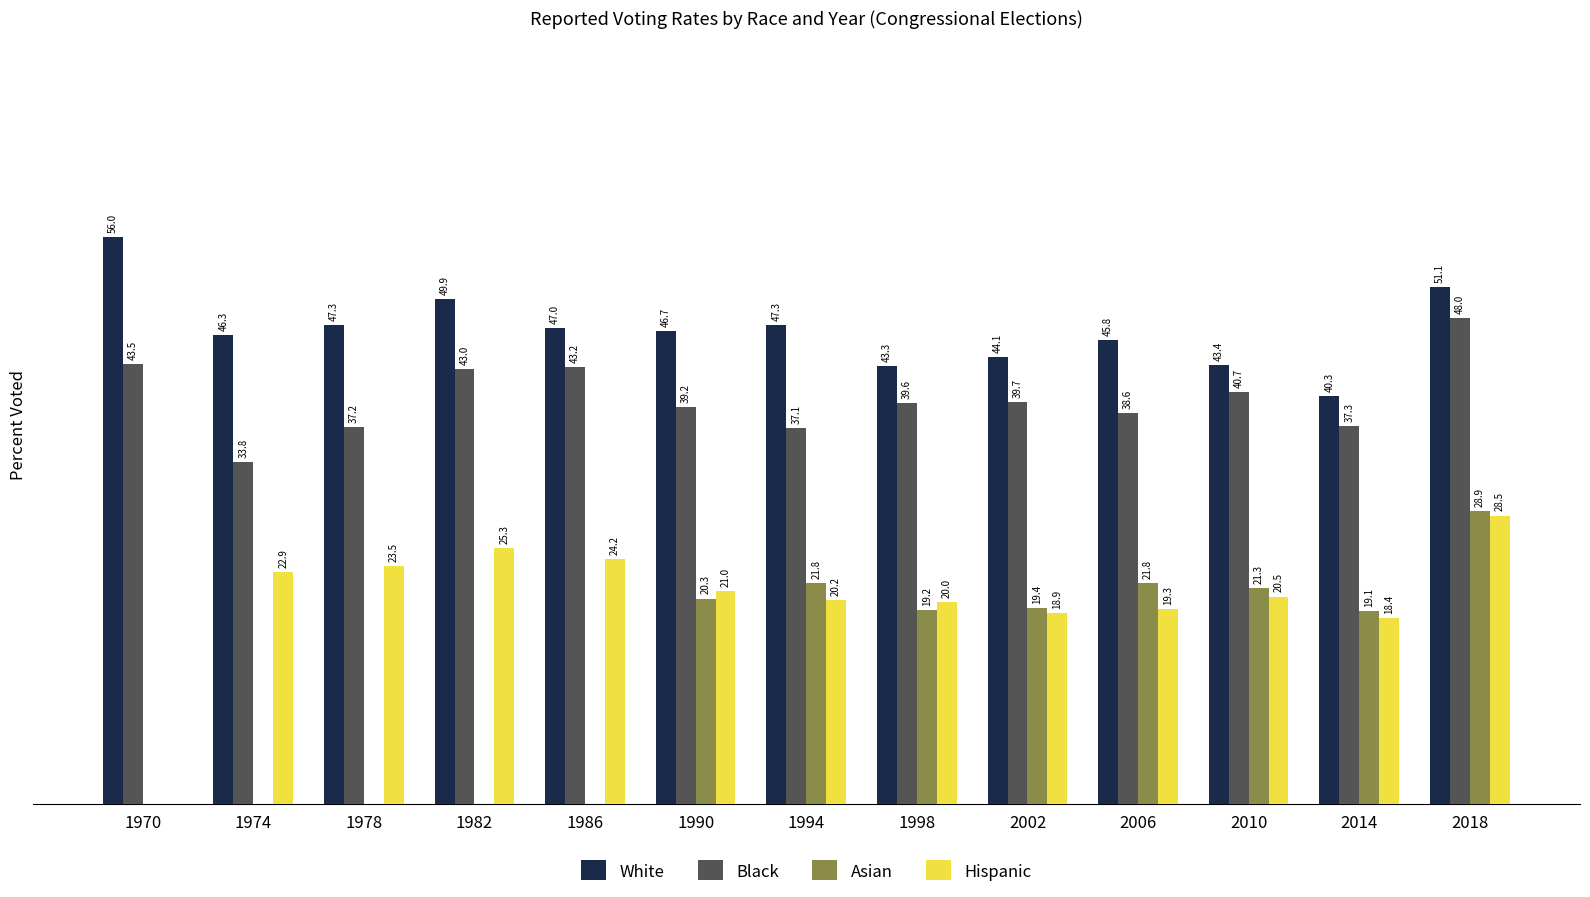

Which series has the largest total across all categories?

White